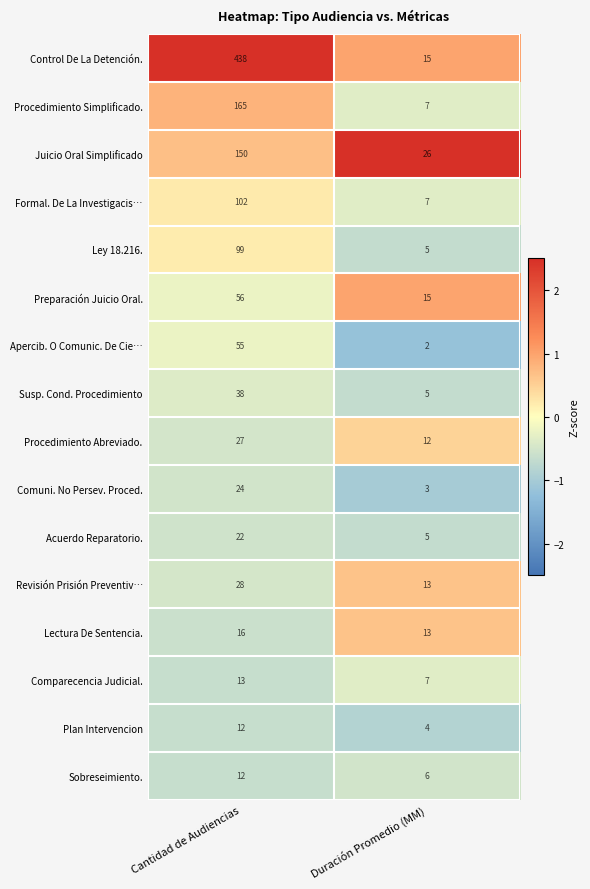

List the labels in order of Comuni. No Persev. Proced. value, smallest first.

Duración Promedio (MM), Cantidad de Audiencias